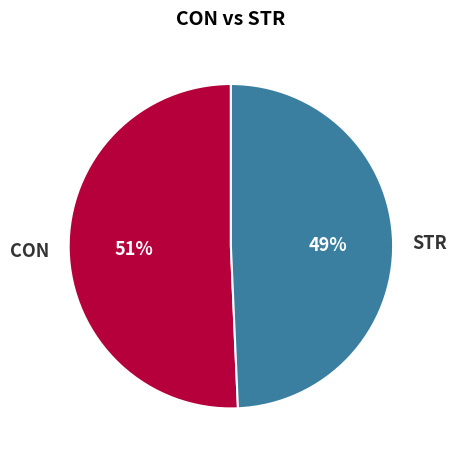

Do CON and STR together represent more than half of the pie?

Yes